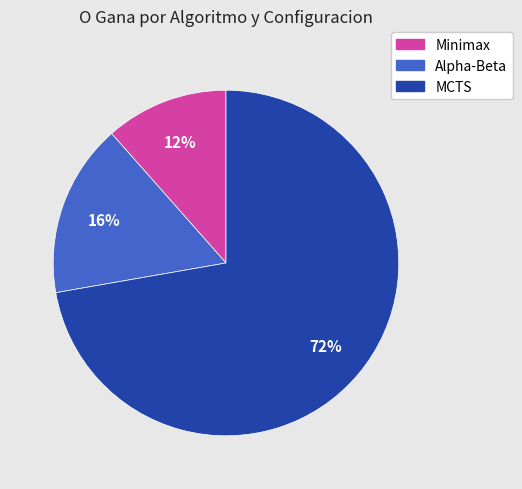

To the nearest percent, what is the average slice percentage?

33%